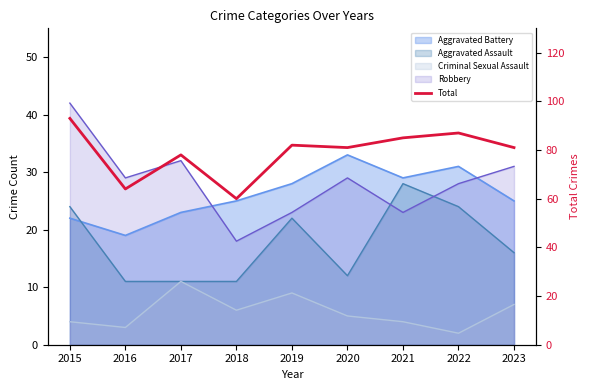

What is the sum of all values?

711